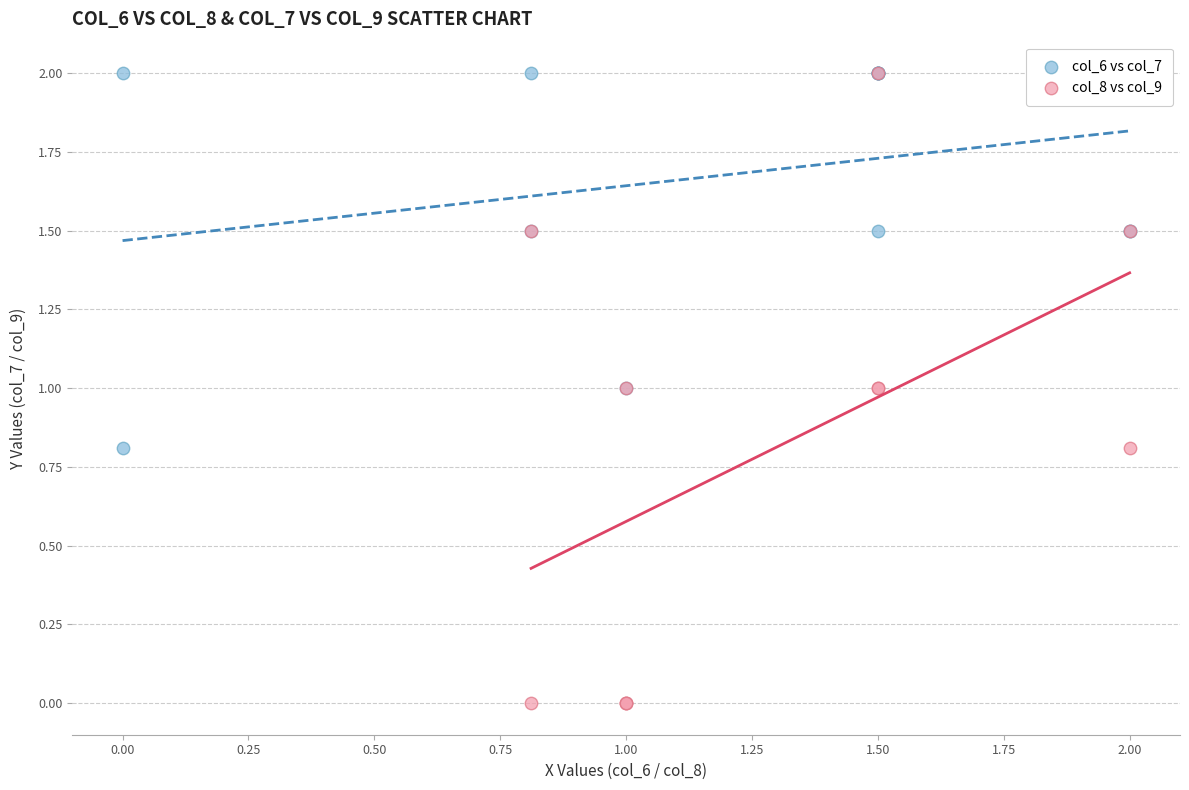

Which series has the widest spread of Y values?

col_8 vs col_9